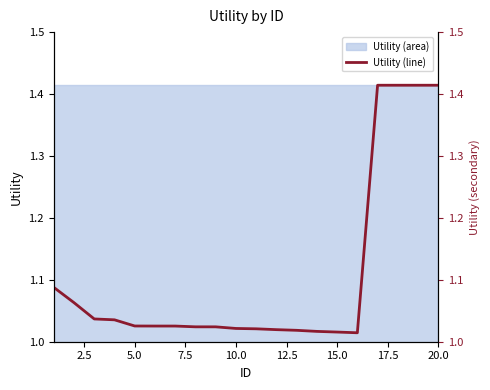

True or false: there are more than 0 points higher than both neighbors.

False